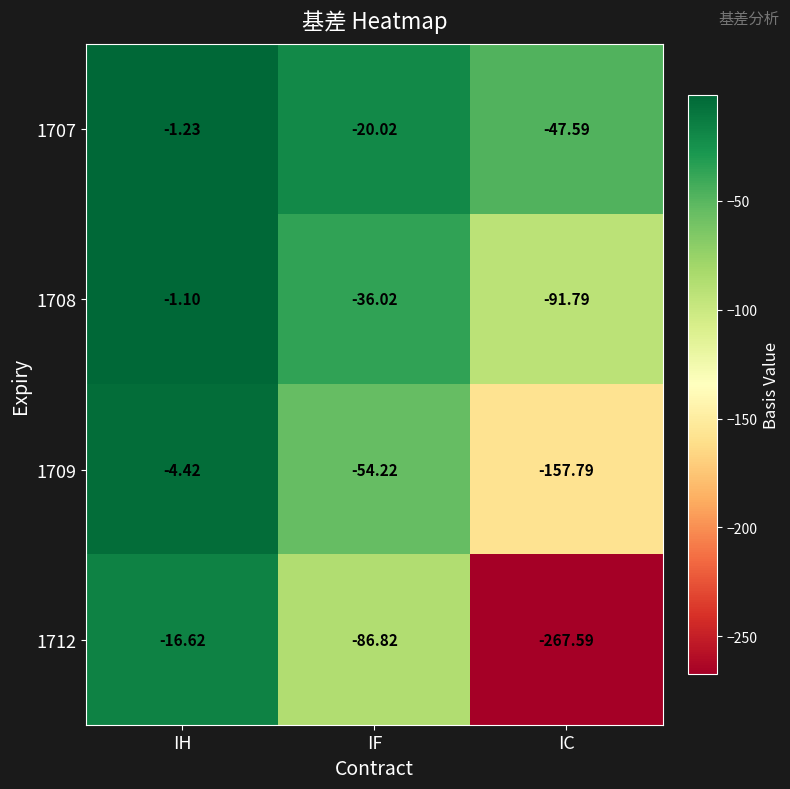

What is the difference between the highest and lowest values at IH?

15.5